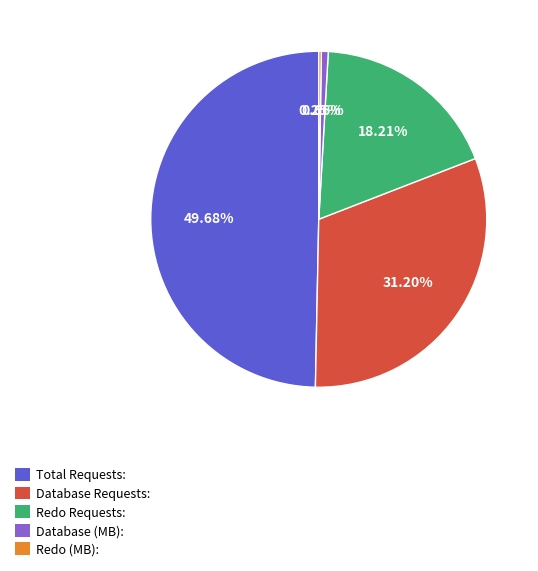

To the nearest percent, what portion does Database Requests: represent?

31%